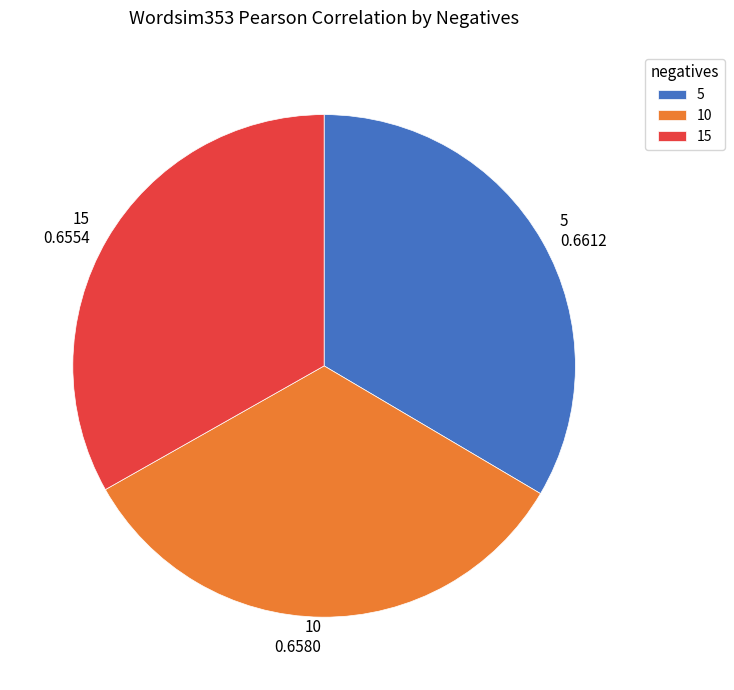

Is 10 0.6580 the majority of the pie?

No